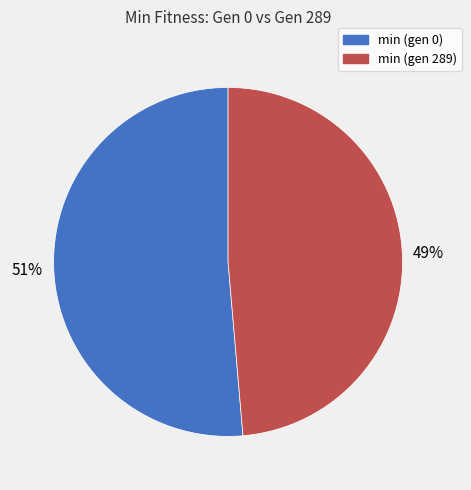

Do min (gen 0) and min (gen 289) together represent more than half of the pie?

Yes